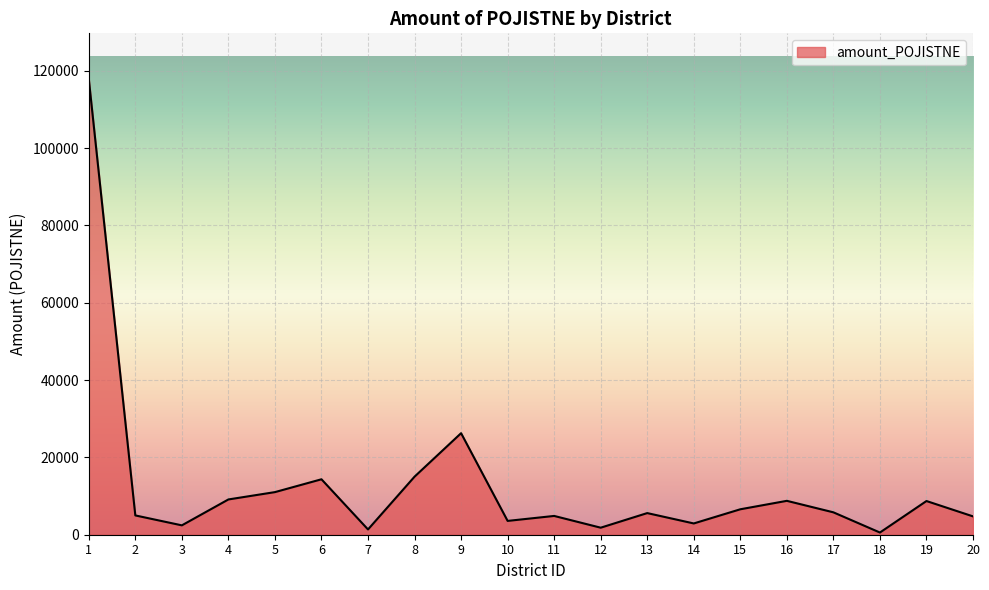

Which label corresponds to the largest value in the chart?

1